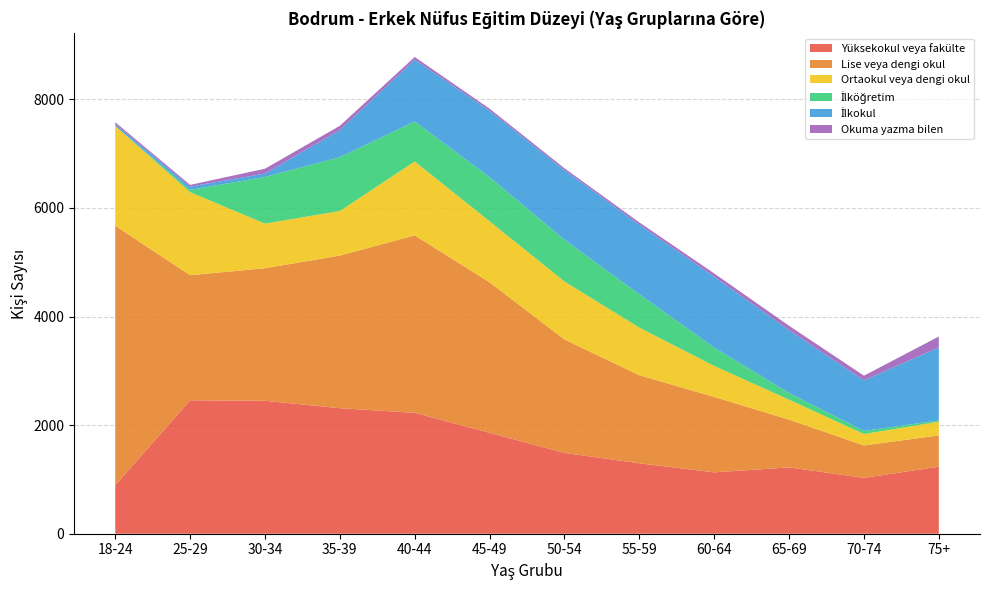

Reading right to left, extract all data points from this chart.

Yüksekokul veya fakülte: 75+=1234	70-74=1029	65-69=1221	60-64=1130	55-59=1297	50-54=1488	45-49=1858	40-44=2226	35-39=2311	30-34=2448	25-29=2457	18-24=893
Lise veya dengi okul: 75+=576	70-74=597	65-69=880	60-64=1389	55-59=1622	50-54=2089	45-49=2772	40-44=3268	35-39=2812	30-34=2441	25-29=2304	18-24=4778
Ortaokul veya dengi okul: 75+=253	70-74=210	65-69=367	60-64=571	55-59=876	50-54=1068	45-49=1123	40-44=1361	35-39=820	30-34=822	25-29=1528	18-24=1836
İlköğretim: 75+=24	70-74=57	65-69=125	60-64=338	55-59=615	50-54=770	45-49=813	40-44=737	35-39=991	30-34=859	25-29=43	18-24=2
İlkokul: 75+=1344	70-74=931	65-69=1156	60-64=1306	55-59=1282	50-54=1281	45-49=1223	40-44=1137	35-39=498	30-34=63	25-29=60	18-24=33
Okuma yazma bilen: 75+=201	70-74=86	65-69=80	60-64=59	55-59=41	50-54=34	45-49=38	40-44=50	35-39=80	30-34=89	25-29=32	18-24=35